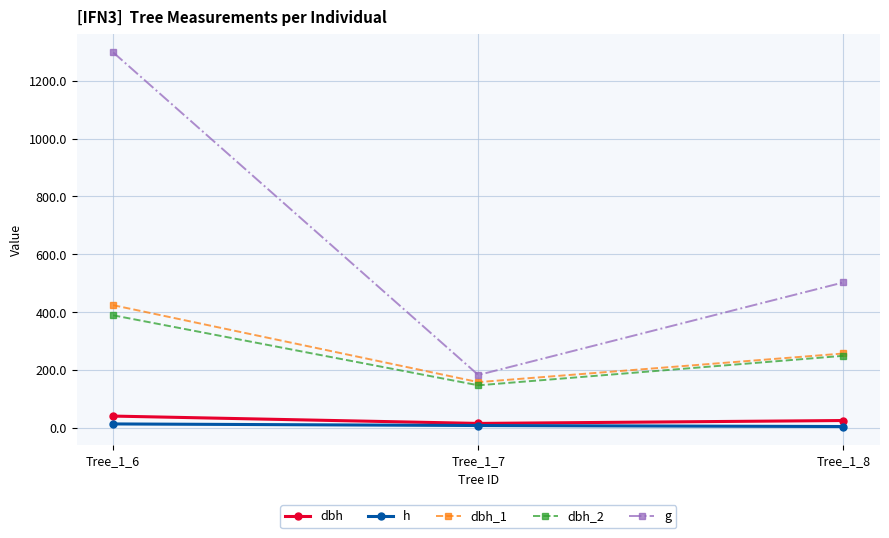

The value of dbh_1 at Tree_1_6 is 220.8. True or false?

False